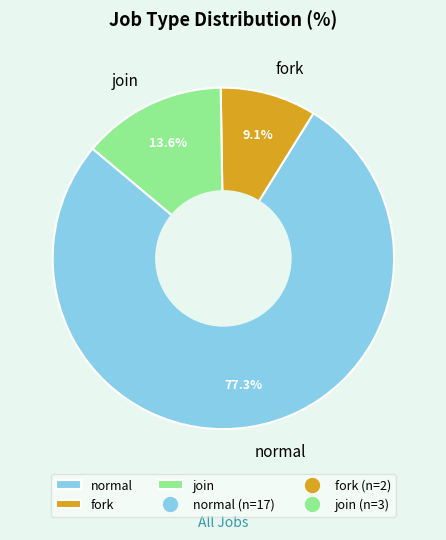

Which has a higher value, join or normal?

normal